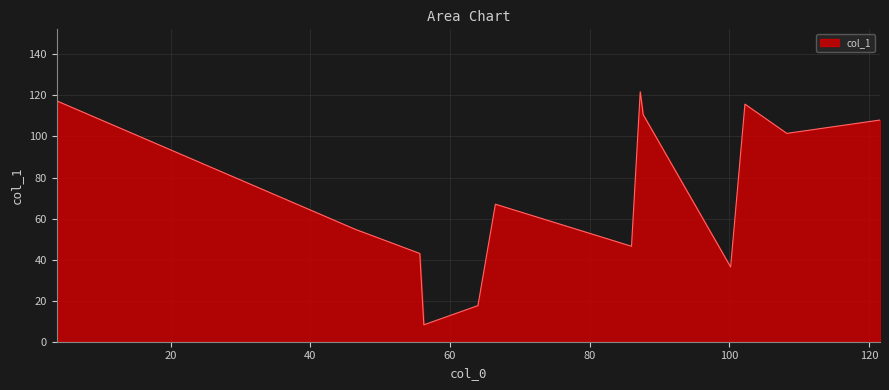

What is the difference between the maximum and minimum values?

113.5